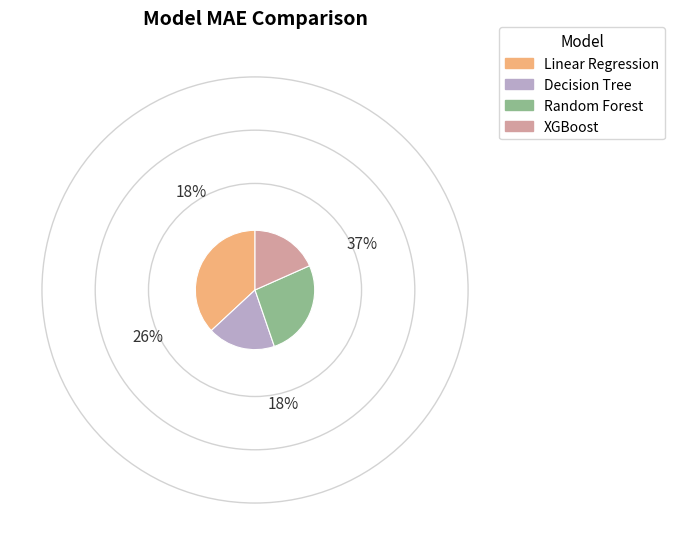

Between Decision Tree and Random Forest, which is larger?

Random Forest